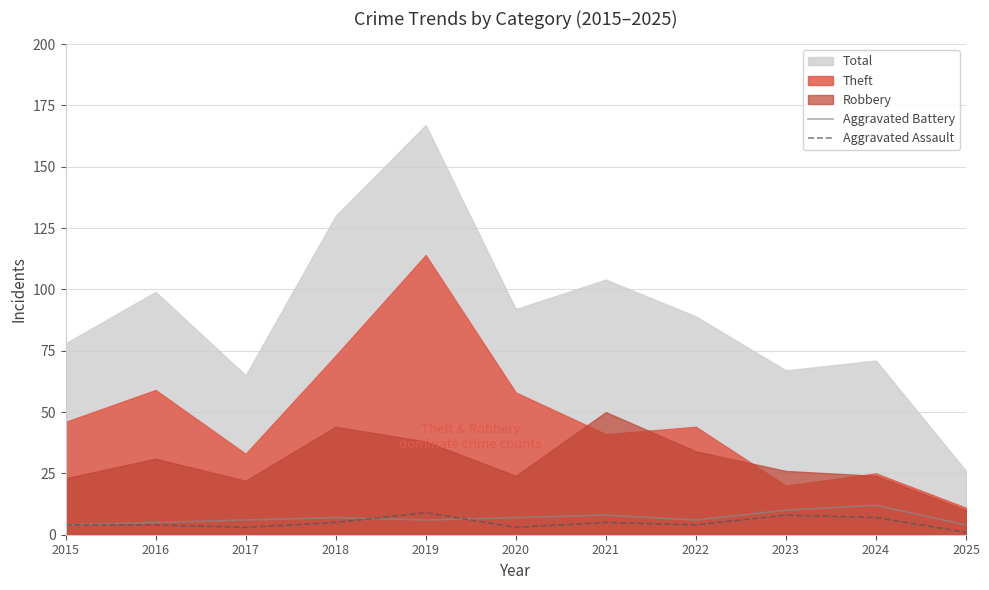

What is the maximum value for Aggravated Battery?

12